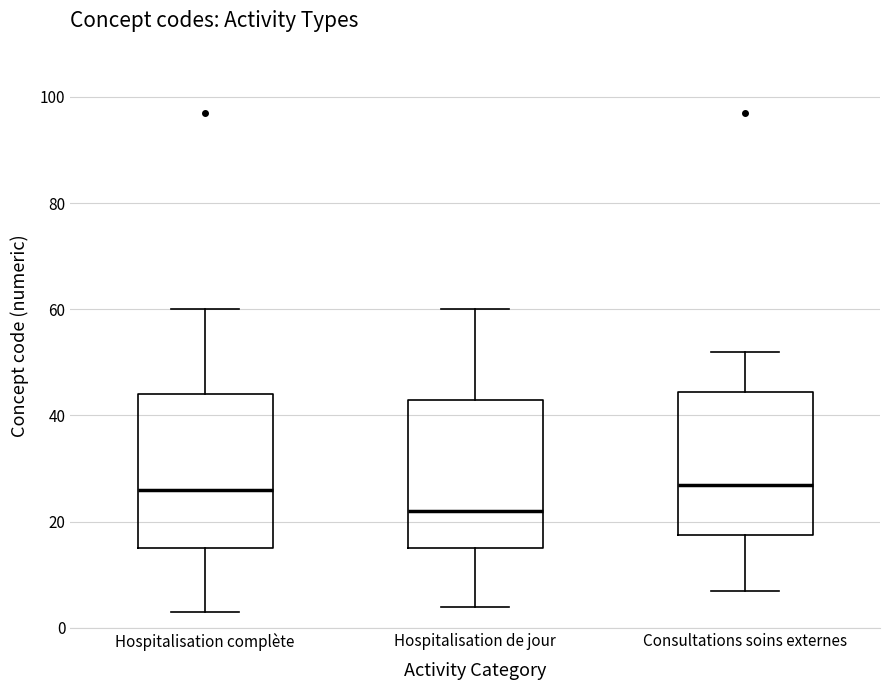

Which box has the lowest median line?

Hospitalisation de jour